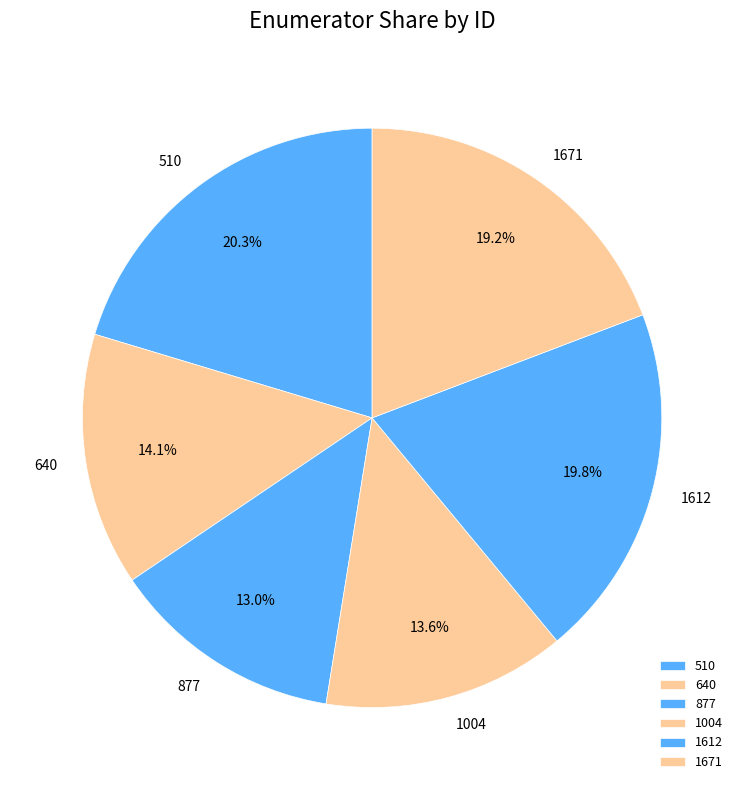

To the nearest percent, what is the difference between the largest and smallest slice percentages?

7%